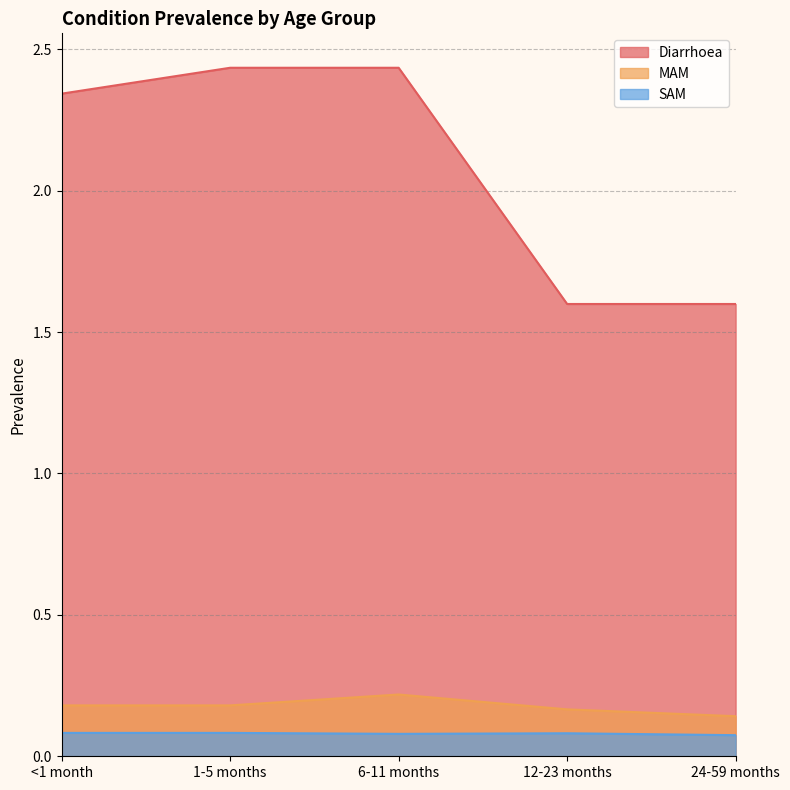

How many lines are shown in the chart?

3